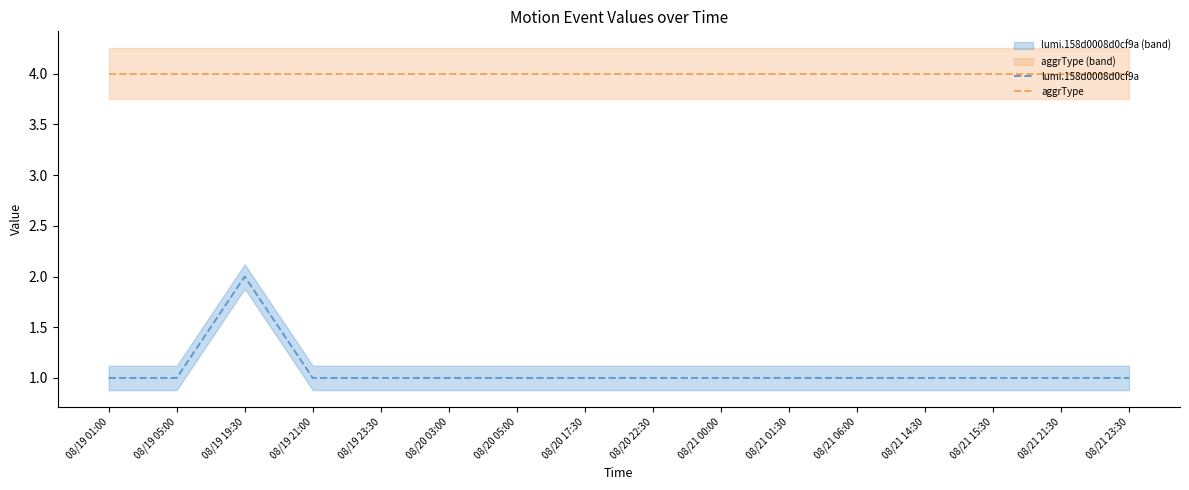

Reading left to right, list all the values displayed in this chart.

lumi.158d0008d0cf9a: 1	1	2	1	1	1	1	1	1	1	1	1	1	1	1	1
aggrType: 4	4	4	4	4	4	4	4	4	4	4	4	4	4	4	4